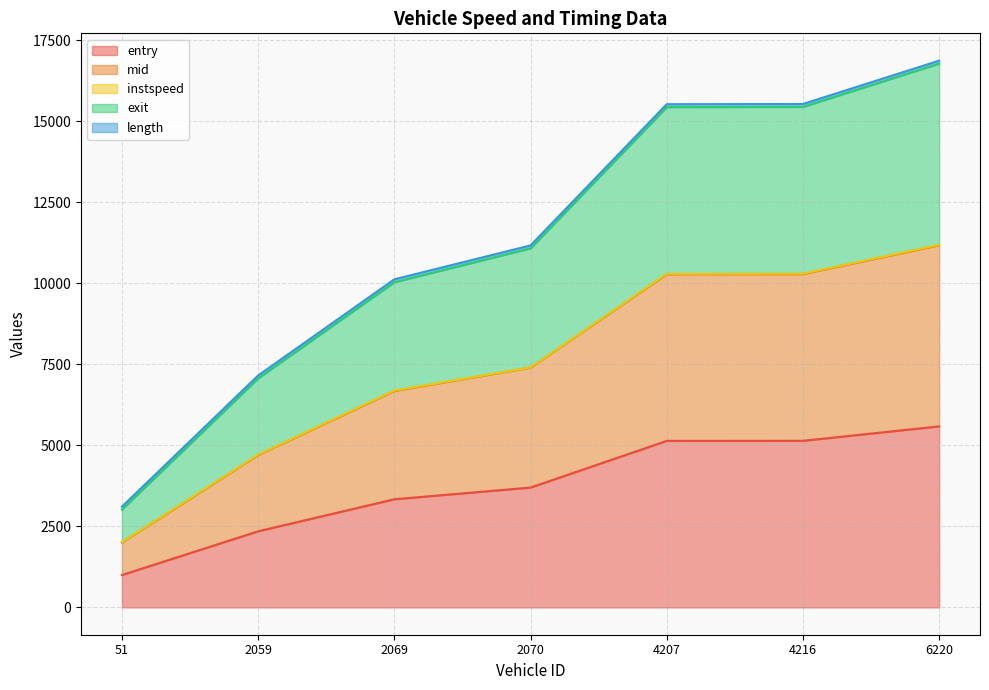

Is it true that entry equals 3338.0 at 2069?

True